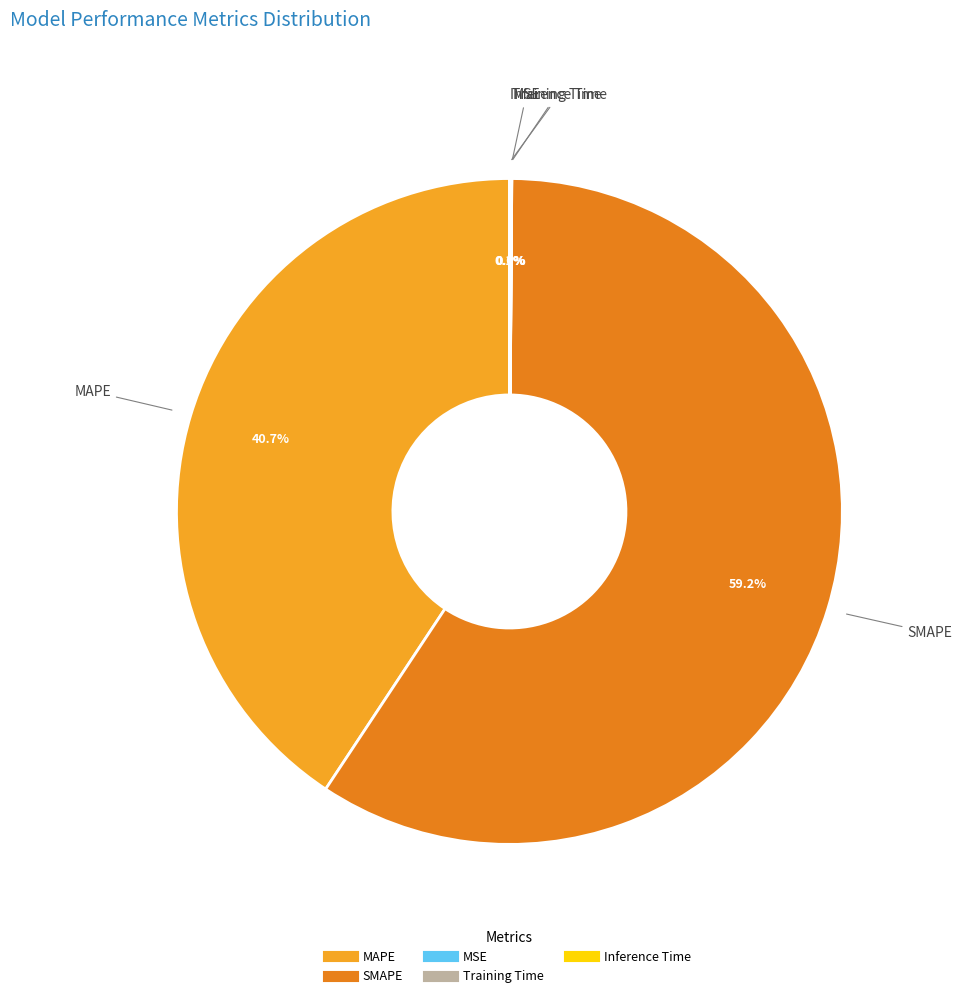

Which slice is the largest?

SMAPE